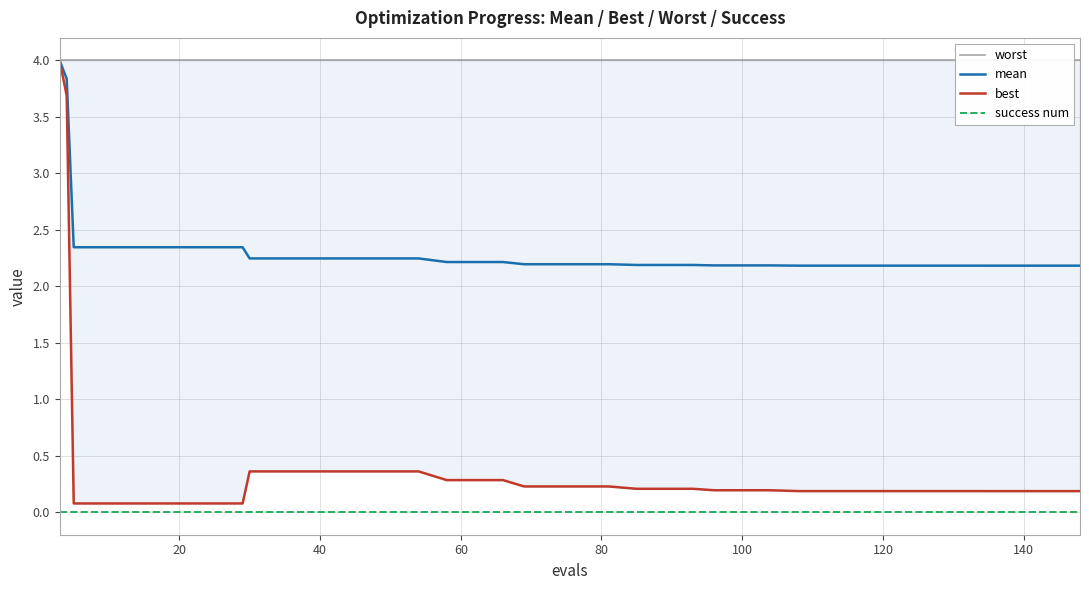

Which series has the largest total across all categories?

worst